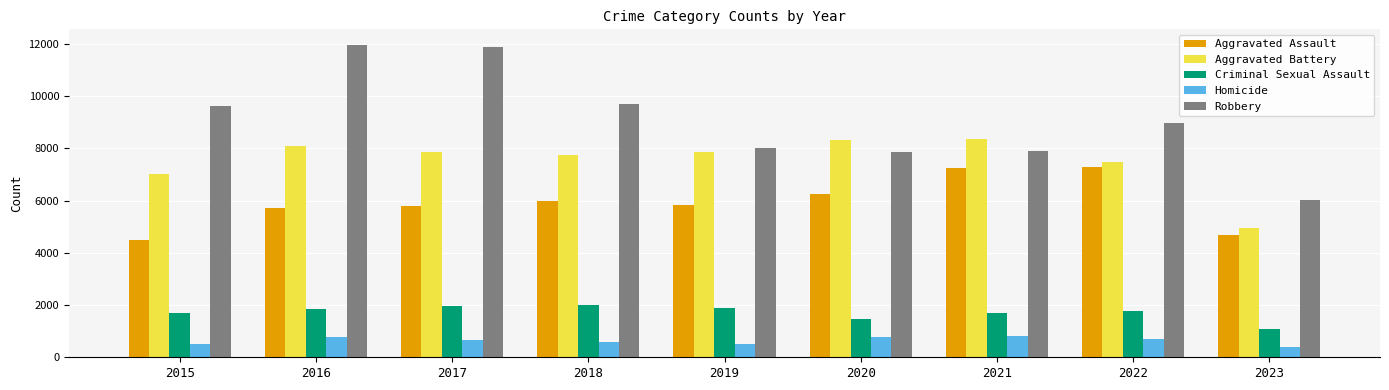

Rank the series by their maximum value, from highest to lowest.

Robbery, Aggravated Battery, Aggravated Assault, Criminal Sexual Assault, Homicide